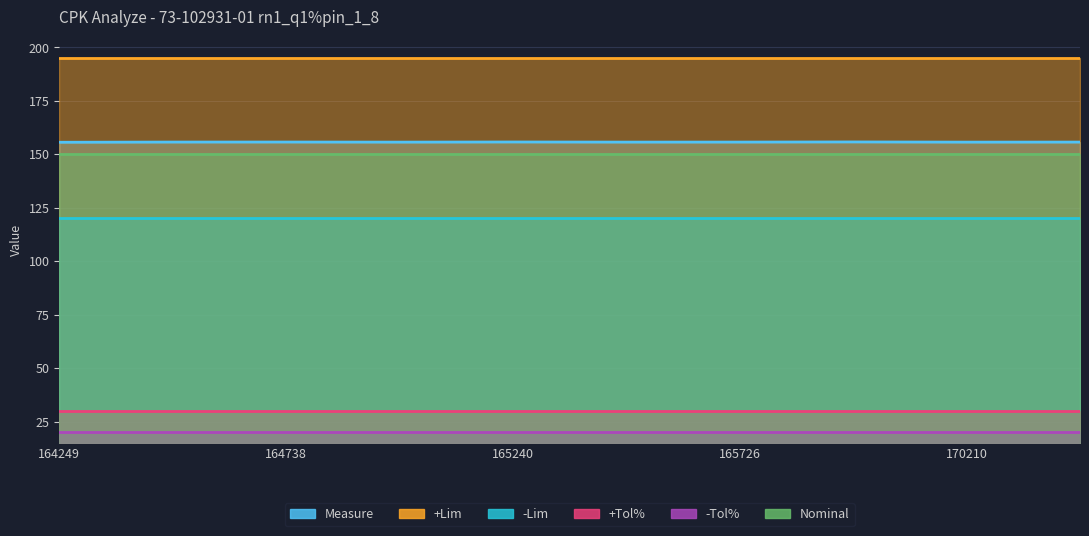

What is the sum of all +Tol% values?

300.0